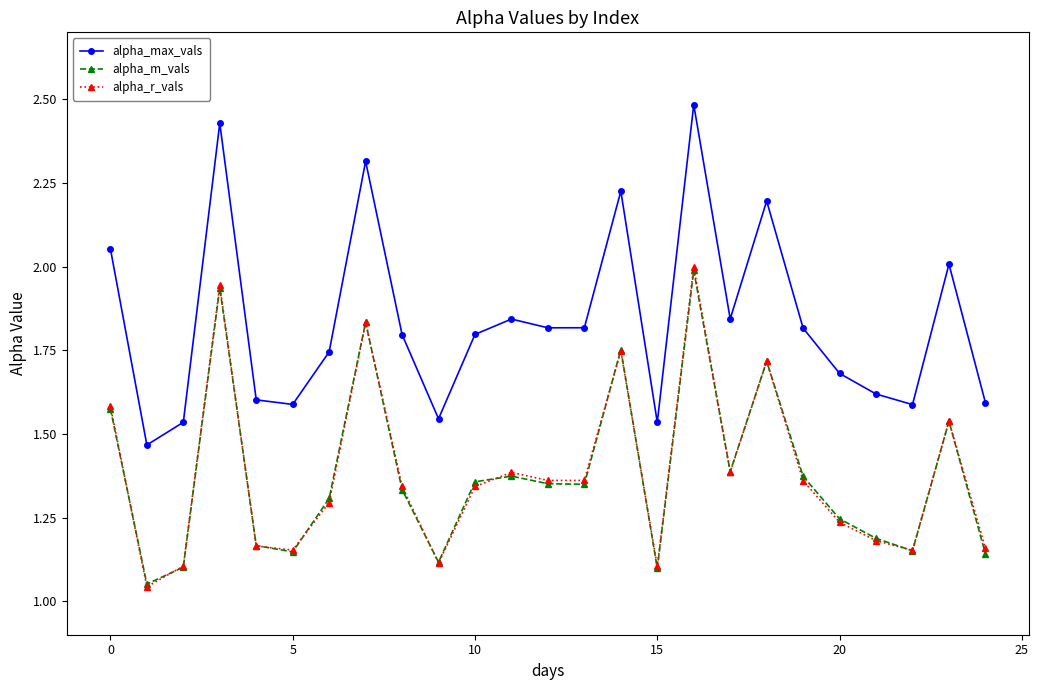

What is the maximum value shown in the chart?

2.5